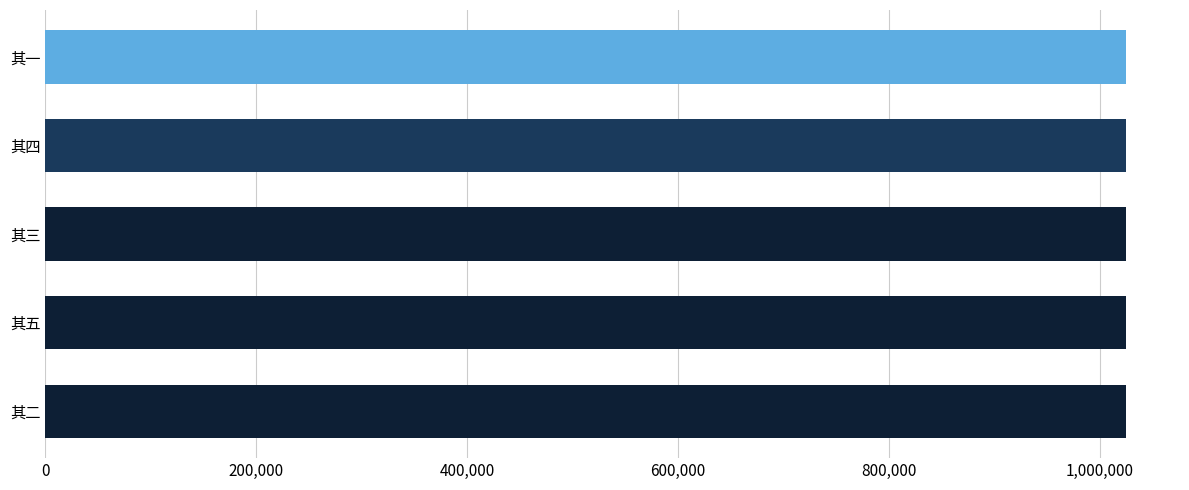

What is the maximum value shown in the chart?

1024733